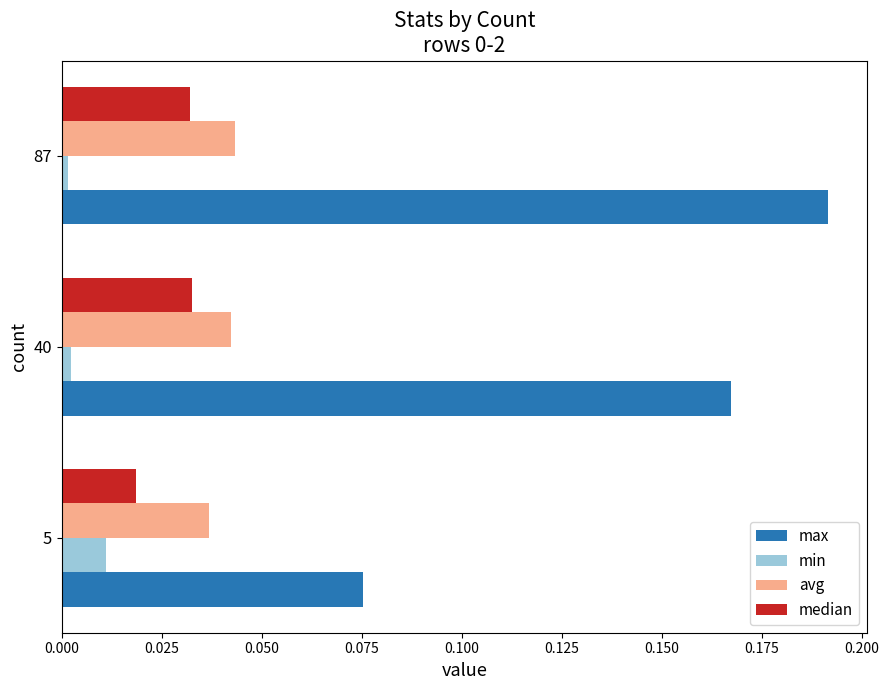

What are all the series names shown in the legend?

max, min, avg, median